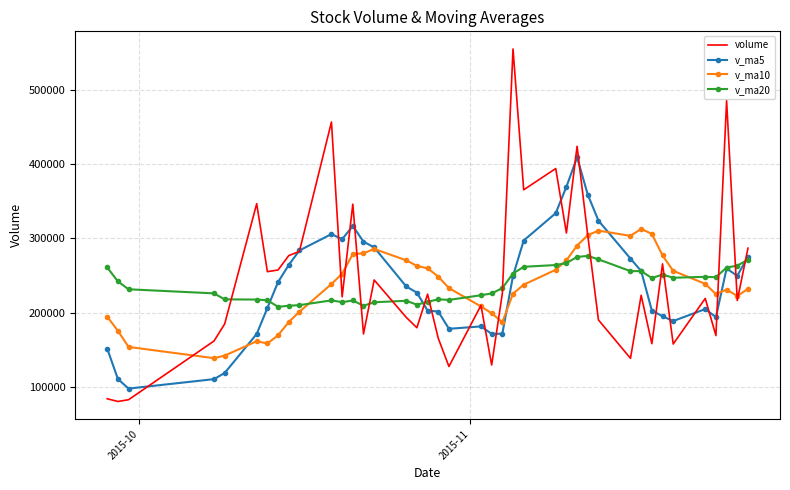

What is the maximum value for v_ma5?

408910.0